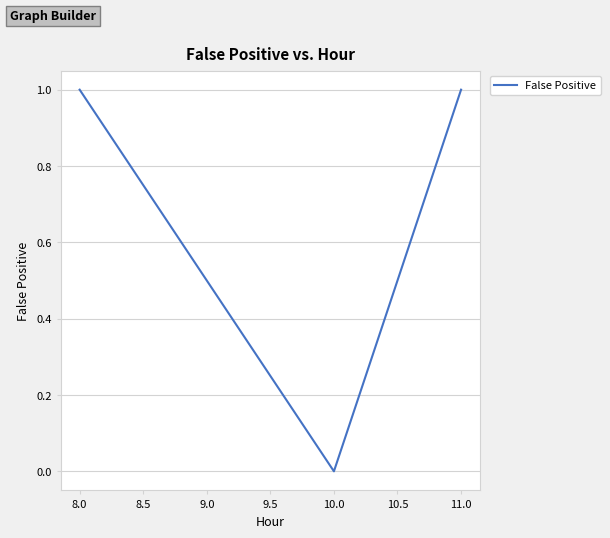

Does the chart display data point markers on the line(s)?

No